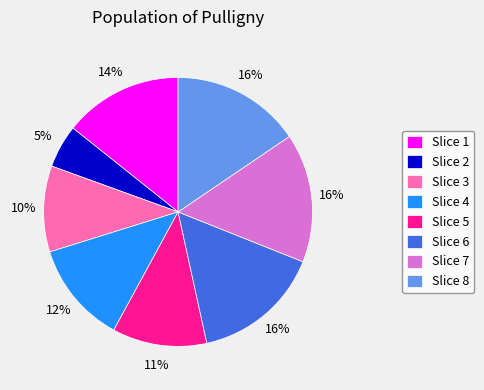

Count the number of slices in the pie.

8